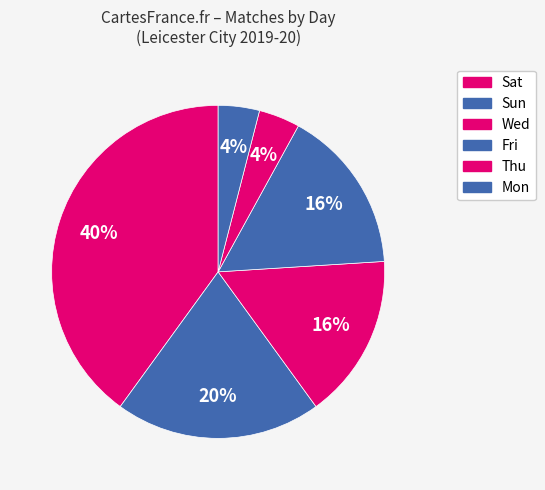

Count the number of slices in the pie.

6